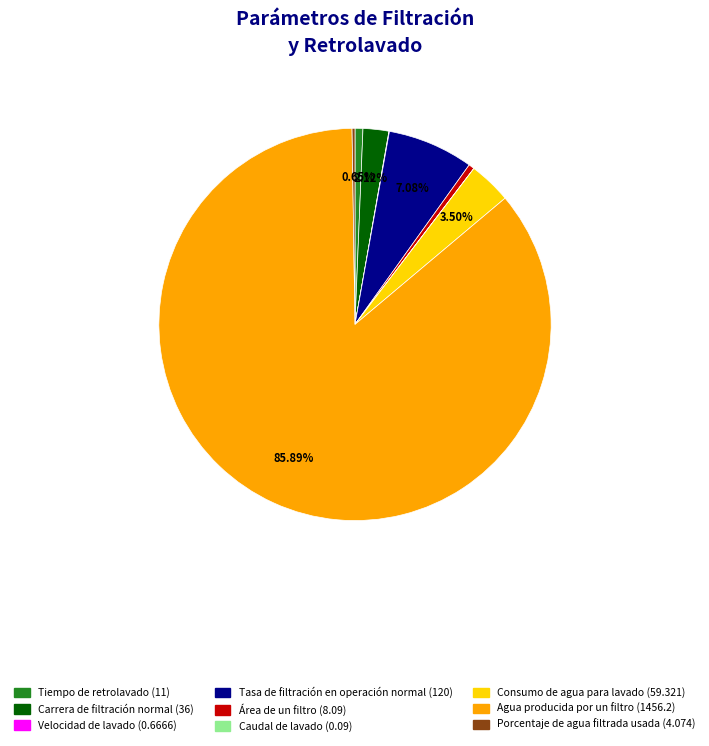

Which category accounts for the majority?

Agua producida por un filtro